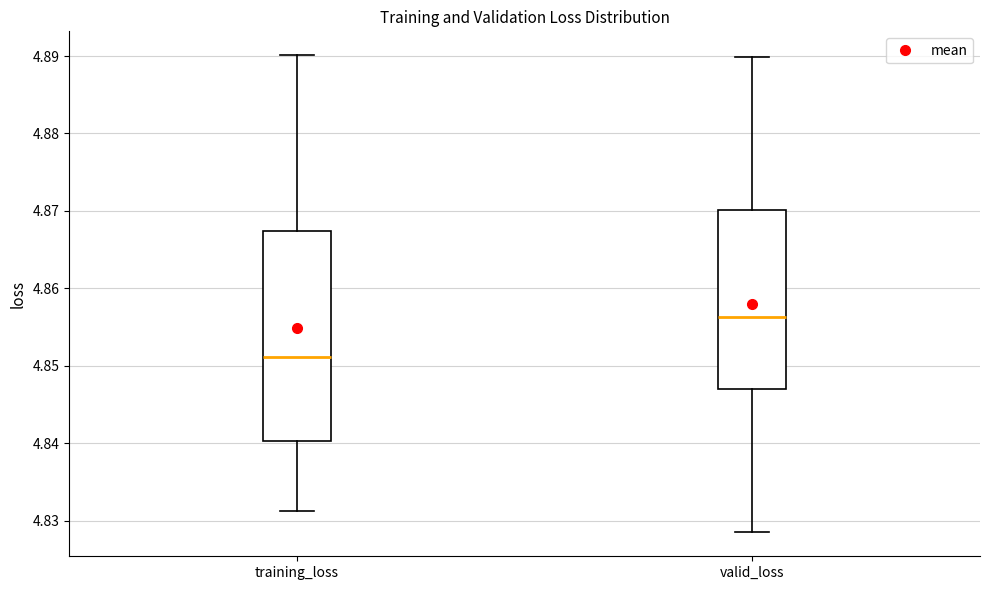

Reading left to right, transcribe this box plot: for each box, give where its median line is, the range the box spans, and where its two whiskers end, as read against the y-axis. The values are not printed on the chart, so give them approximately, as read against the axis.

training_loss: median 4.851, box 4.840 to 4.867, whiskers 4.831 to 4.890
valid_loss: median 4.856, box 4.847 to 4.870, whiskers 4.828 to 4.890